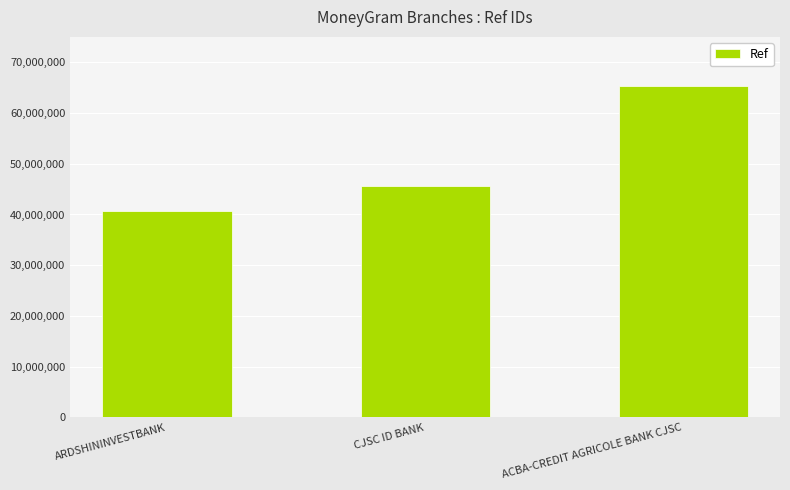

Approximately how many times larger is the value at ARDSHININVESTBANK compared to CJSC ID BANK?

0.9